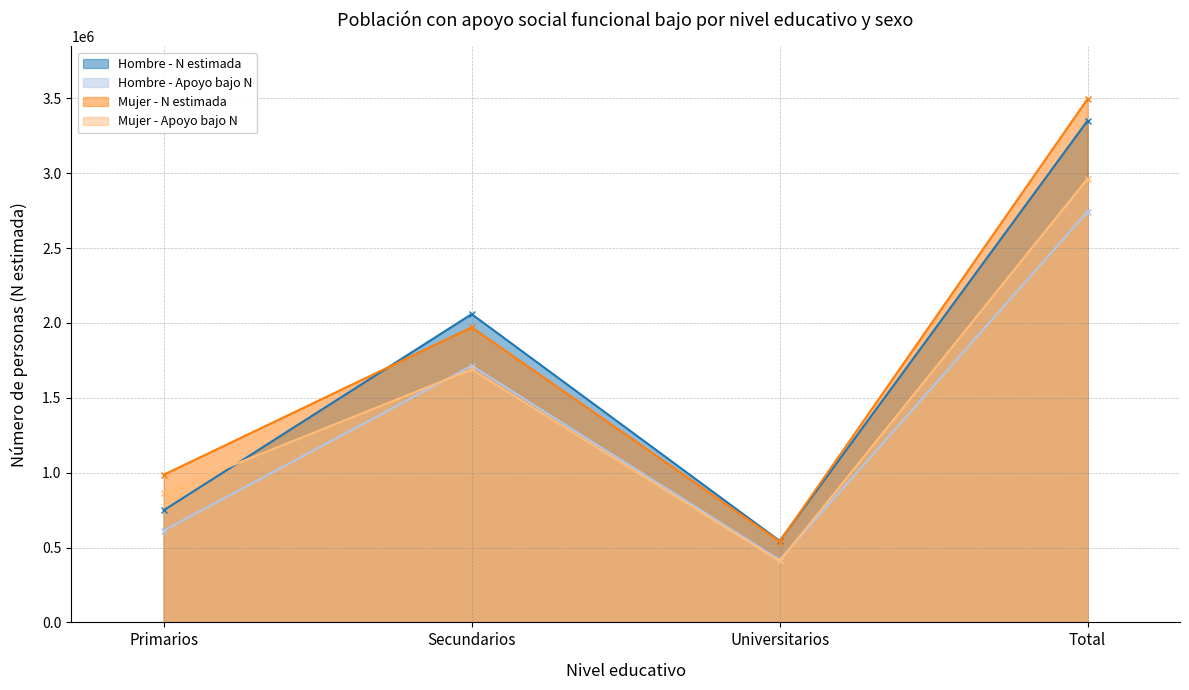

How many lines are shown in the chart?

4